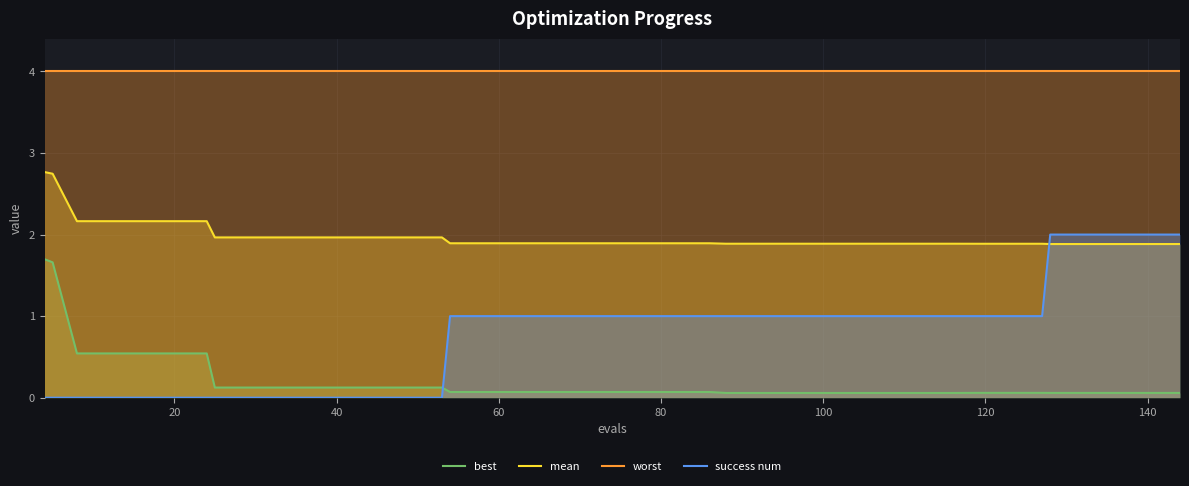

Which series has the widest spread of values?

success num